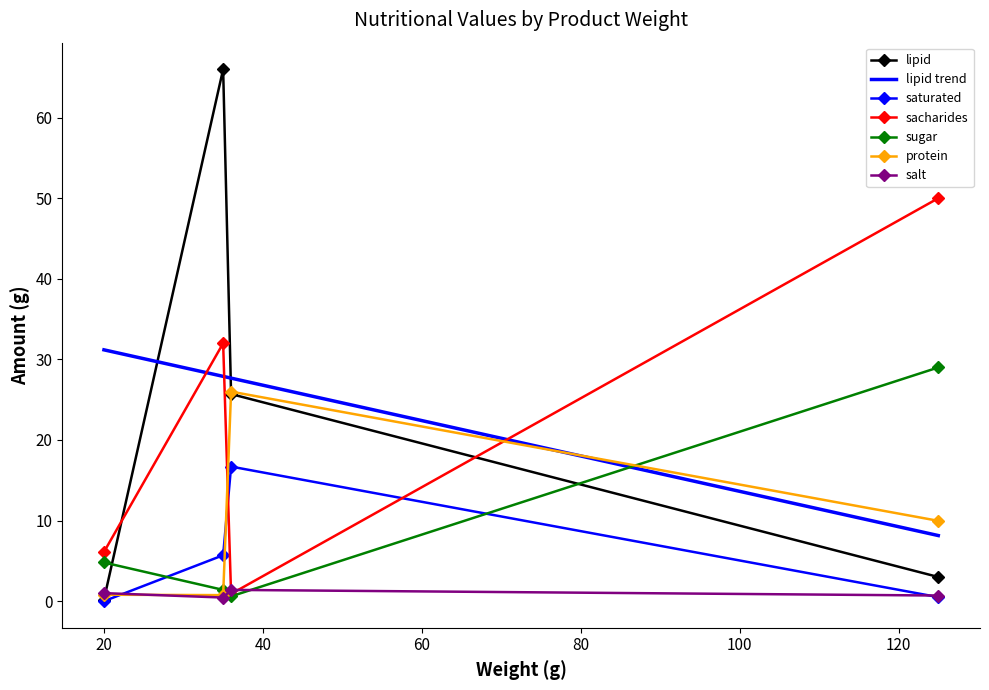

The value of salt at Syr Udený is 2.5. True or false?

False